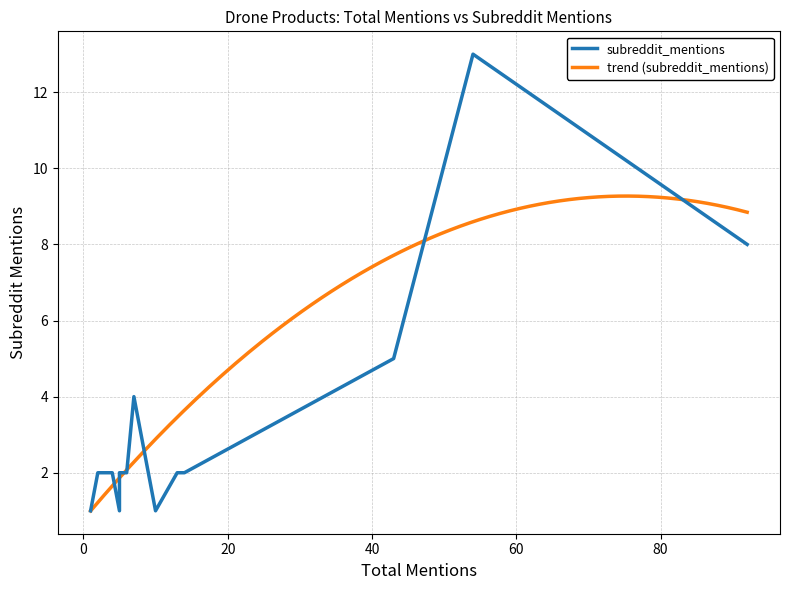

What is the difference between the maximum and minimum values?

12